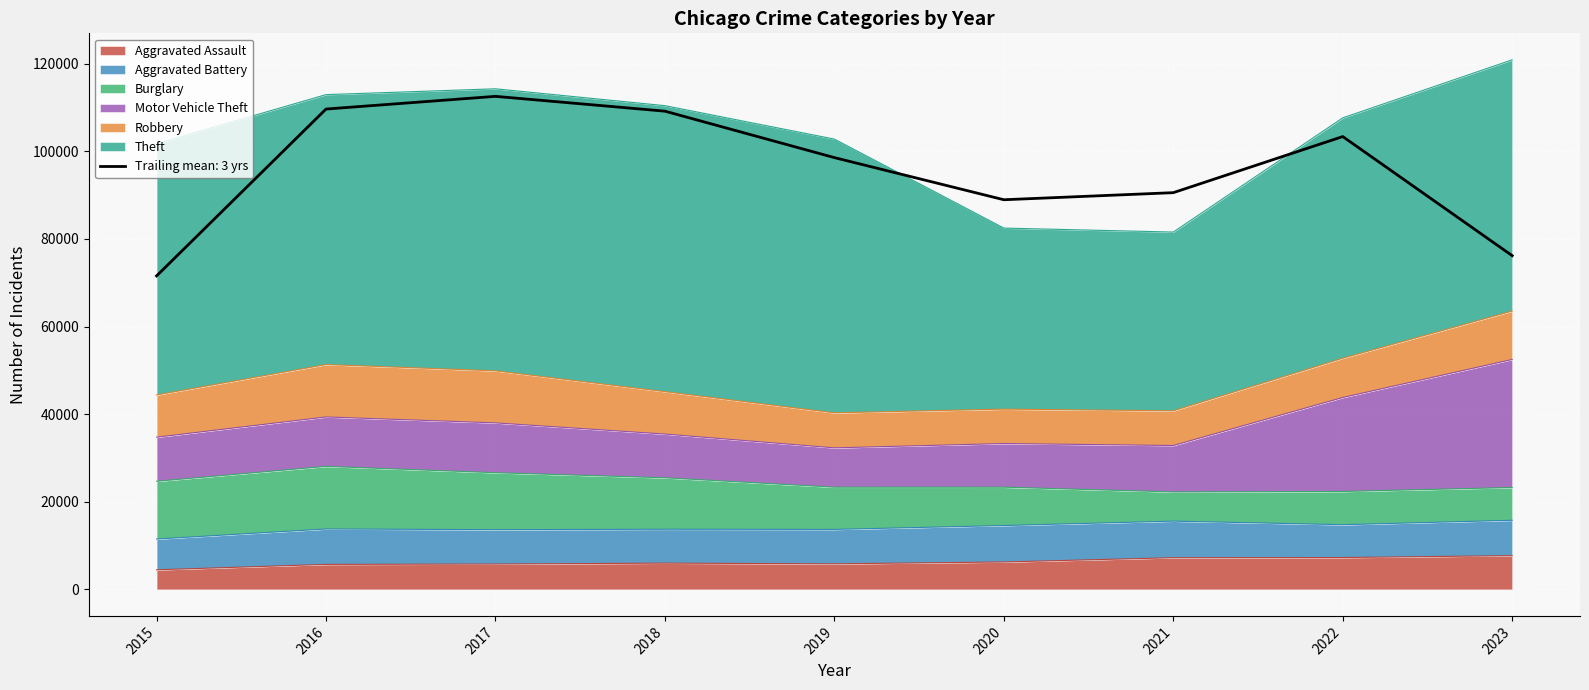

At how many categories does at least one series exceed 24753?

9